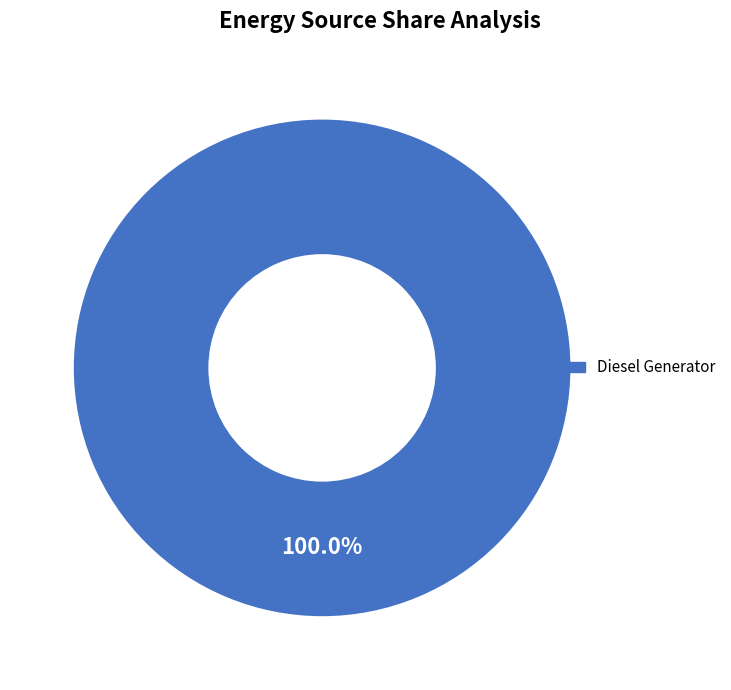

The Diesel Generator slice represents 85% of the pie. True or false?

False